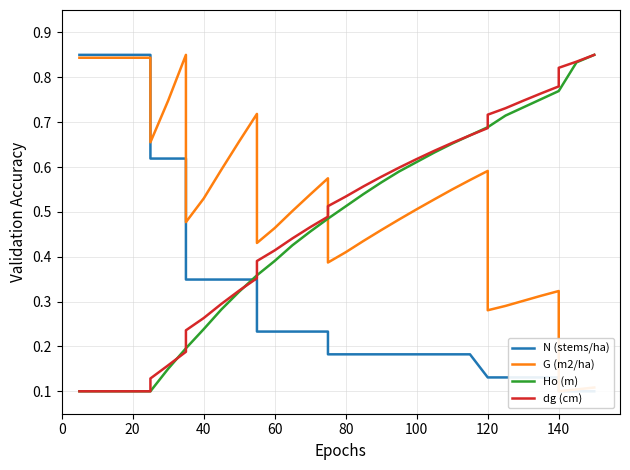

How many times do G (m2/ha) and N (stems/ha) cross each other?

1